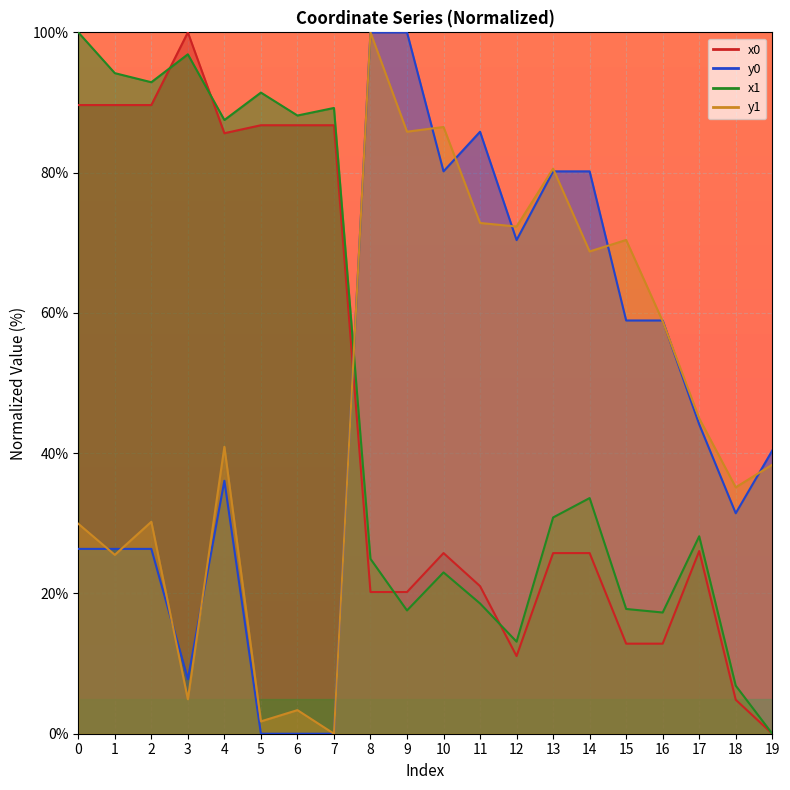

Rank the series at 8 from lowest to highest value.

x0, x1, y0, y1